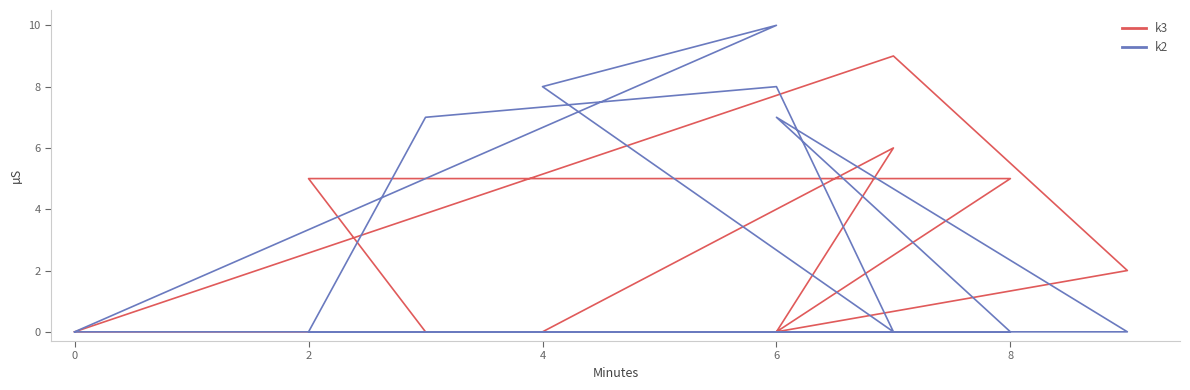

What are all the series names shown in the legend?

k3, k2